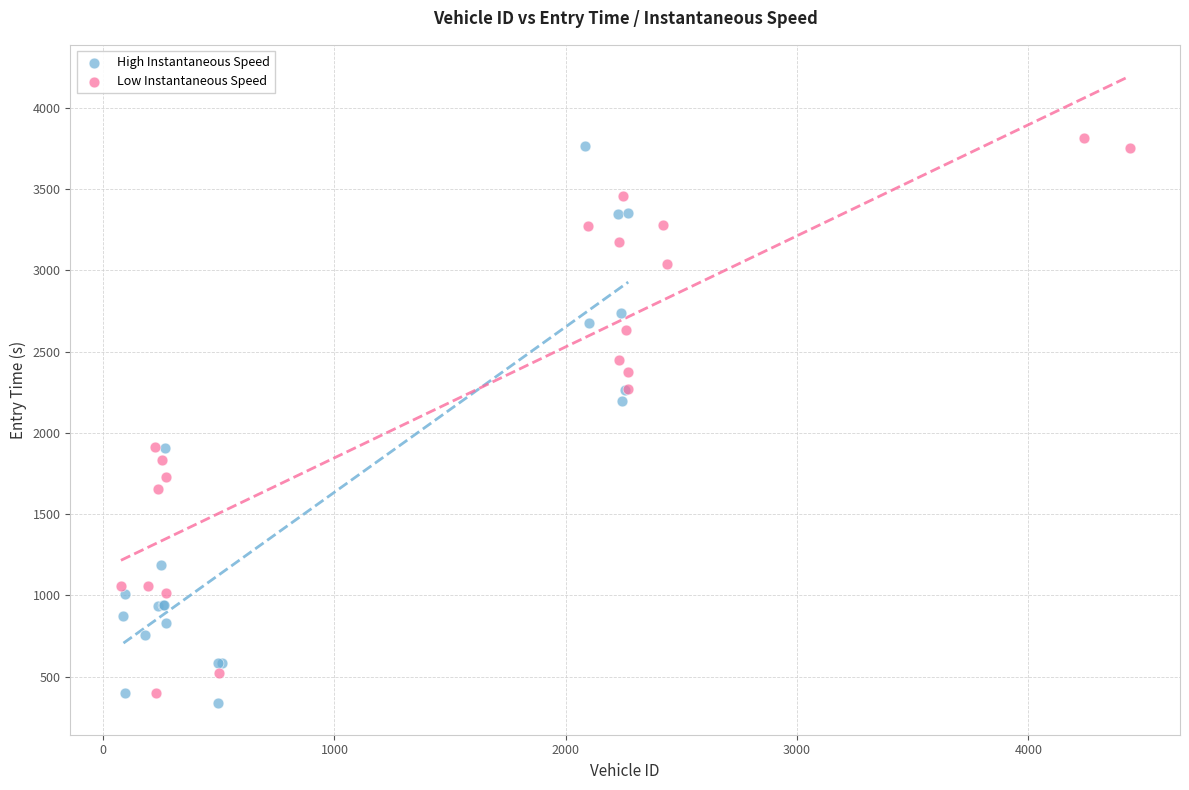

Which series has the widest spread of Y values?

High Instantaneous Speed